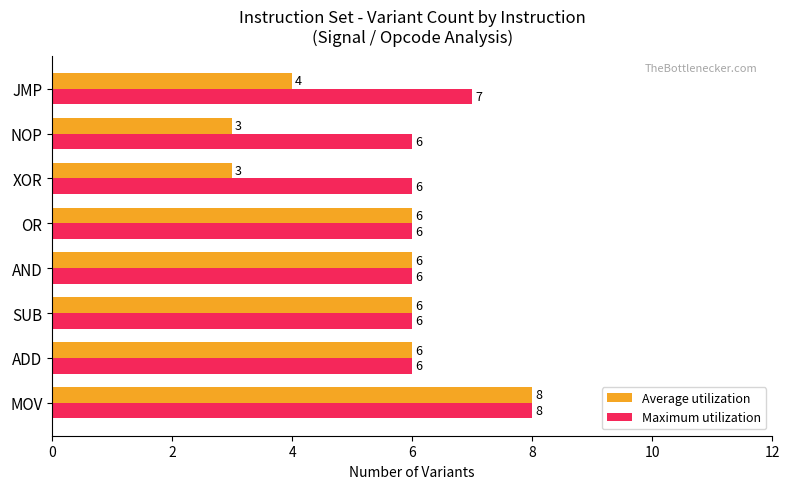

What is the sum of the Average utilization values at MOV and AND?

14